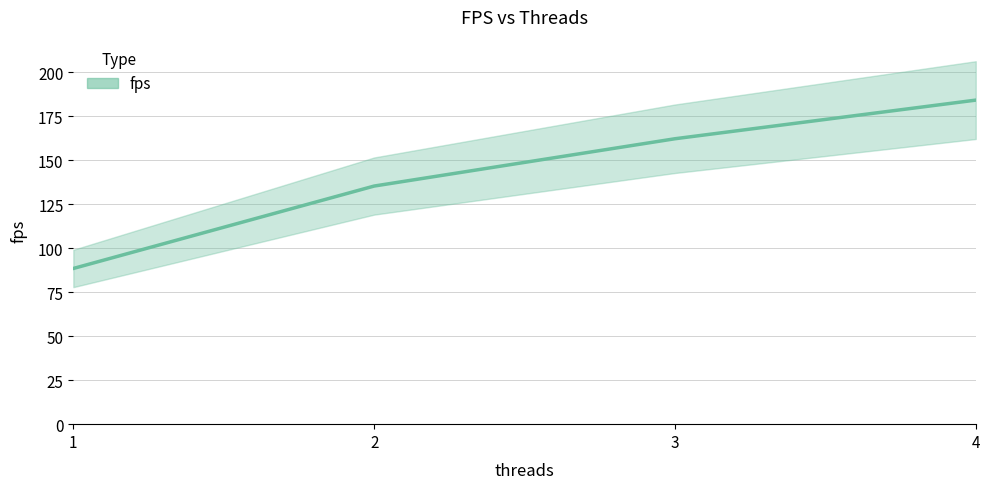

True or false: the data shows 104.5 at 3.

False